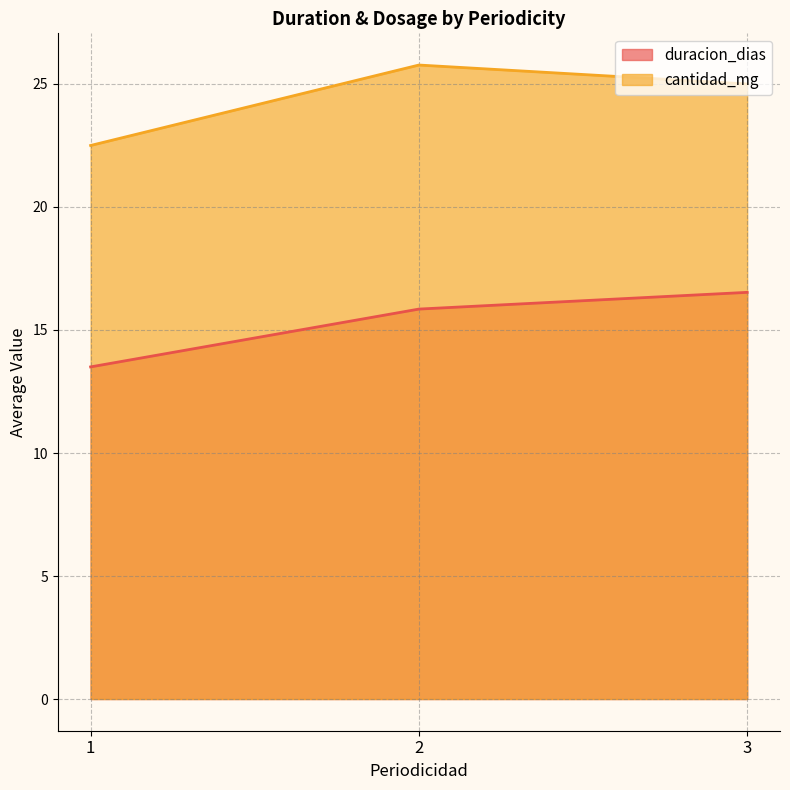

What is the value of the 1st point from the left?

13.5